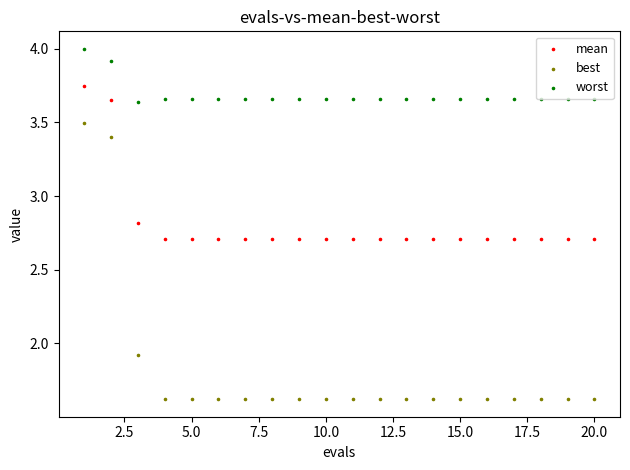

Which series contains the highest Y value?

worst